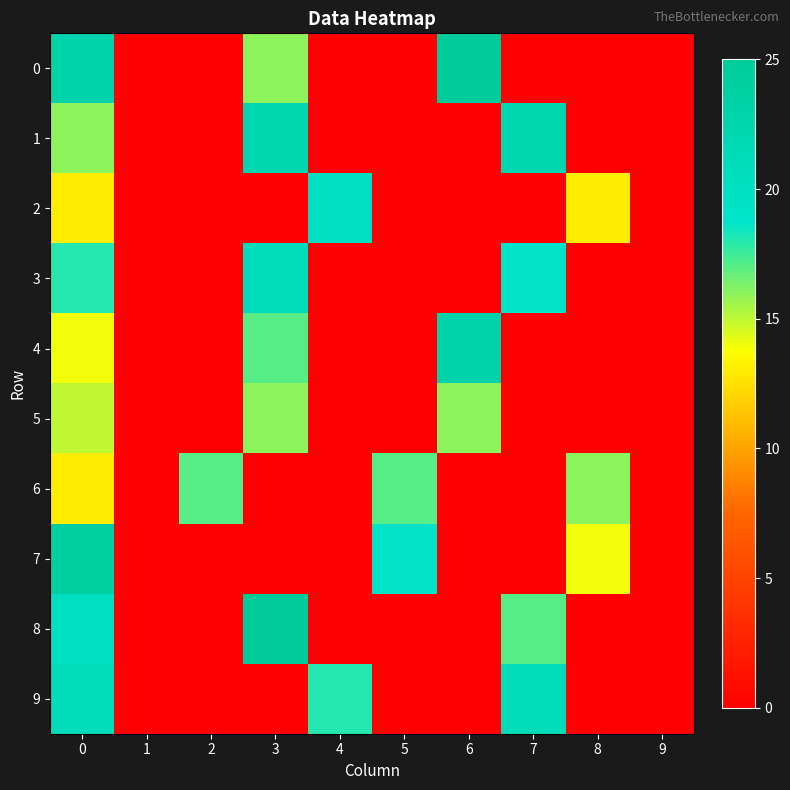

At how many categories does at least one series exceed 0?

8